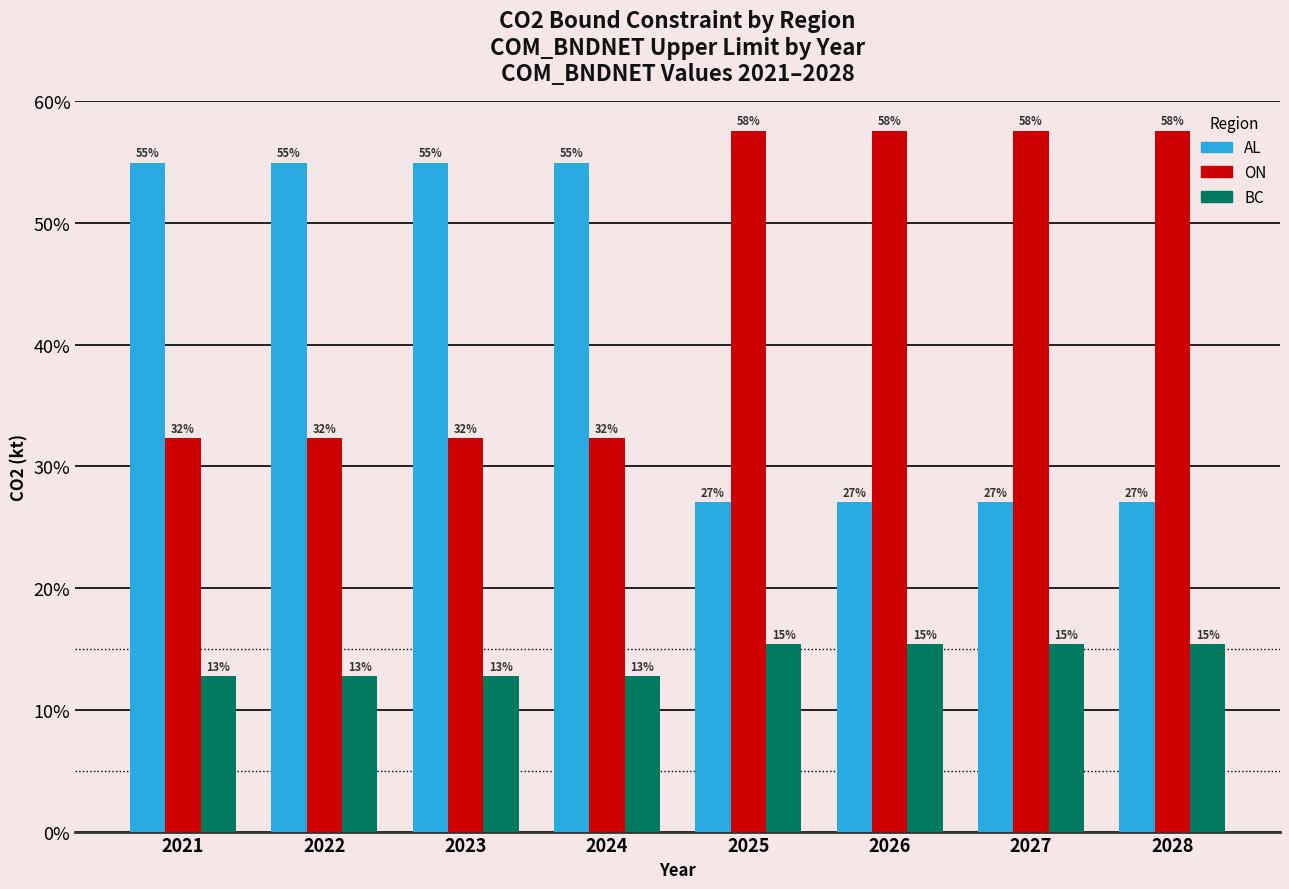

What is the sum of the ON values at 2025 and 2021?

89.9